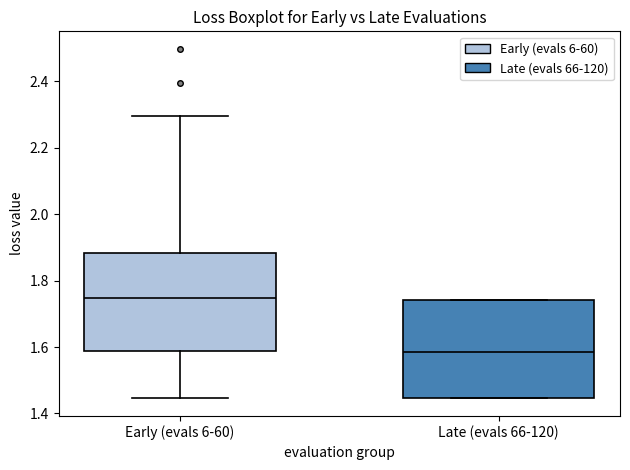

Reading left to right, read every box against the y-axis: the position of its median line, the range the box covers, and the ends of its whiskers. The values are not printed on the chart, so give them approximately, as read against the axis.

Early (evals 6-60): median 1.74, box 1.58 to 1.88, whiskers 1.44 to 2.30
Late (evals 66-120): median 1.58, box 1.44 to 1.74, whiskers 1.44 to 1.74